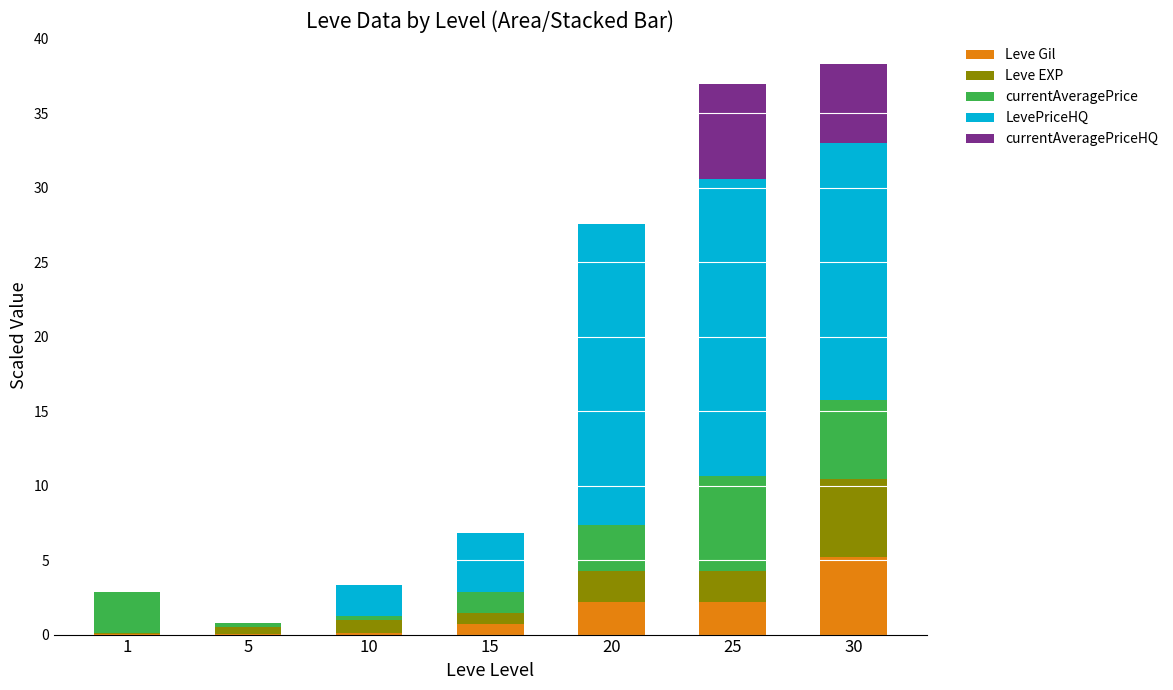

What is the total value across all series at 20?

27.6